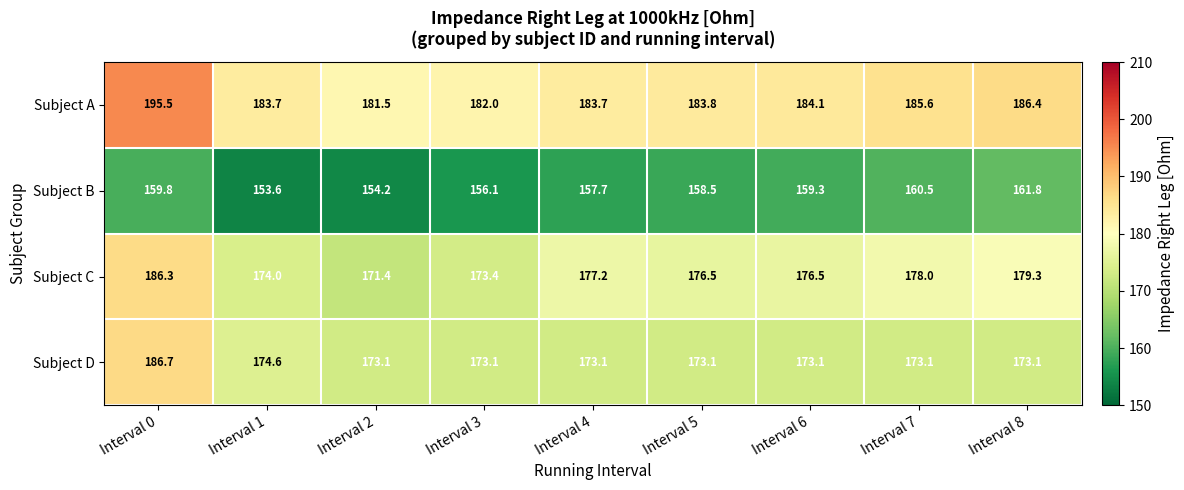

What is the highest value of the Subject C series?

186.3